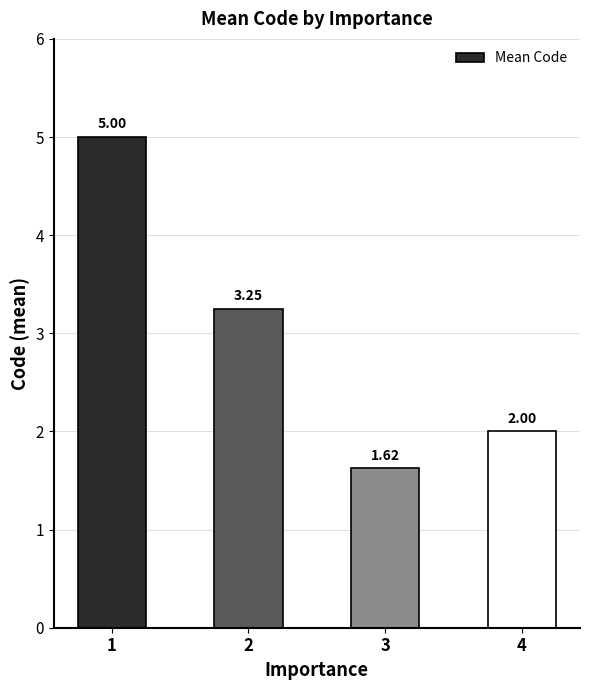

What is the change in value from 3 to 4?

+0.4